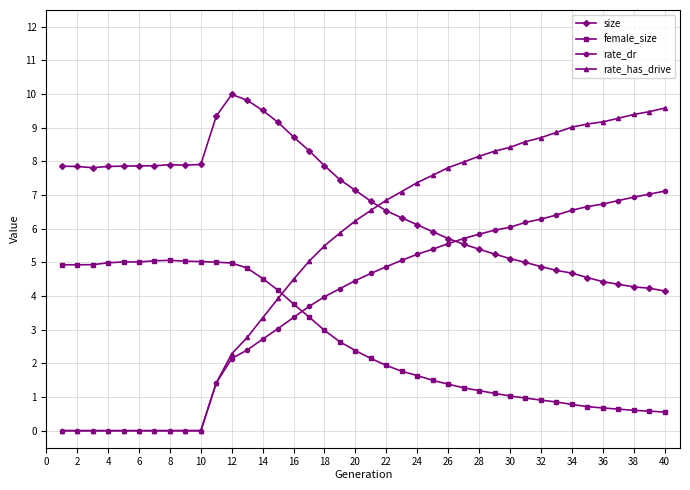

Which series has the largest total across all categories?

size